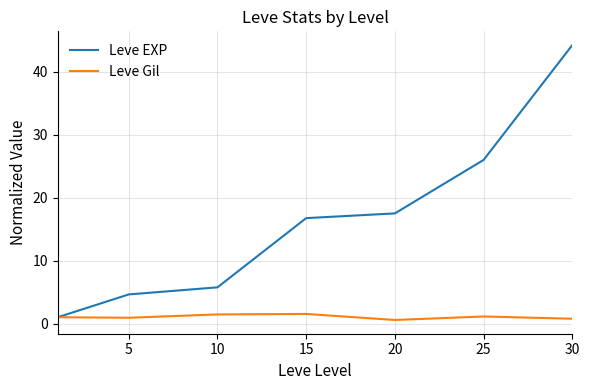

At how many categories does at least one series exceed 33?

1